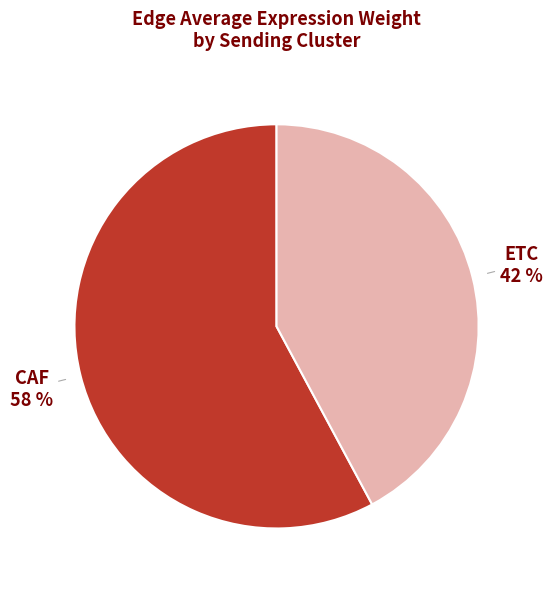

Is there any slice that represents more than half of the pie?

Yes